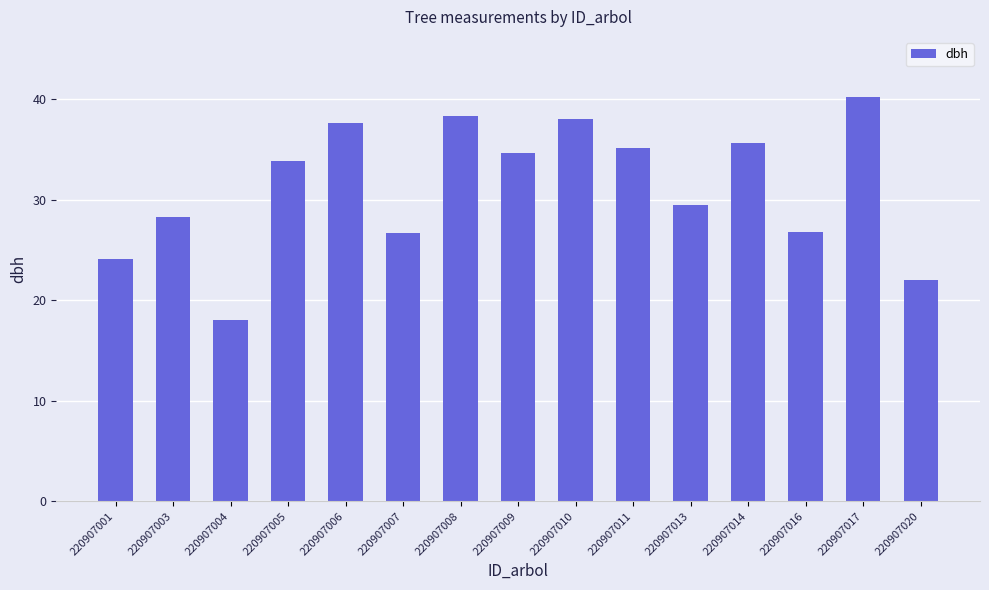

Which category has the lowest value across all series?

220907004